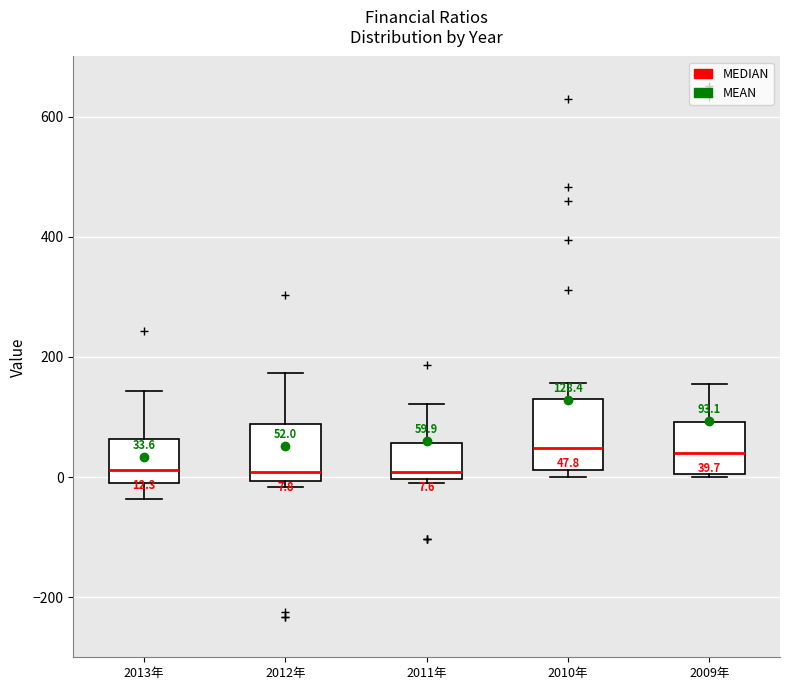

Which box is the tallest, from its lower edge to its upper edge?

2010年